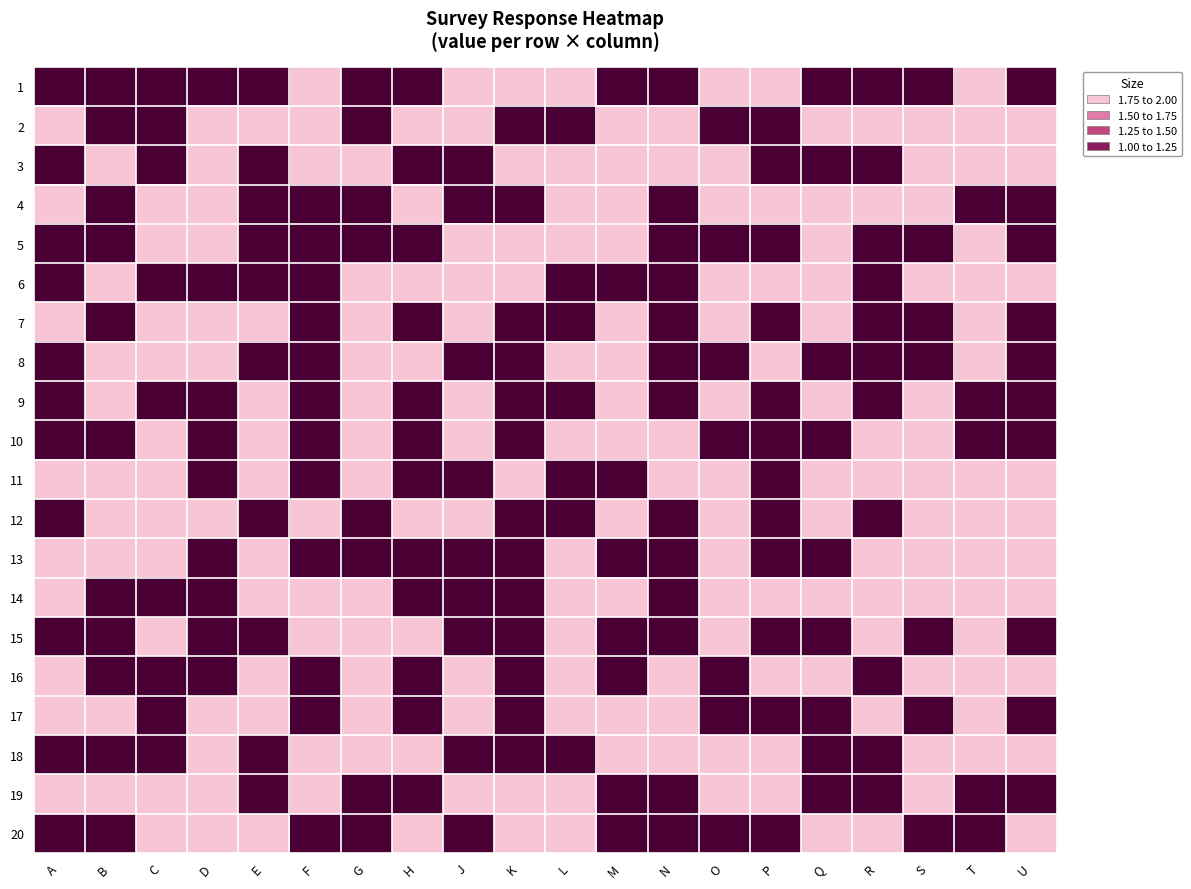

What is the difference between the highest and lowest values at B?

1